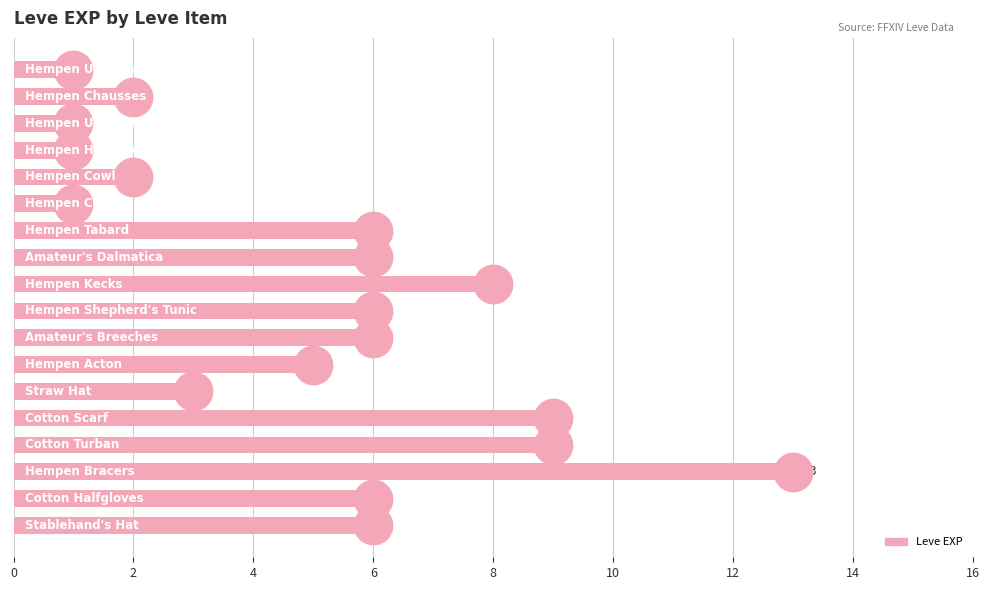

What is the difference between the maximum and minimum values?

12